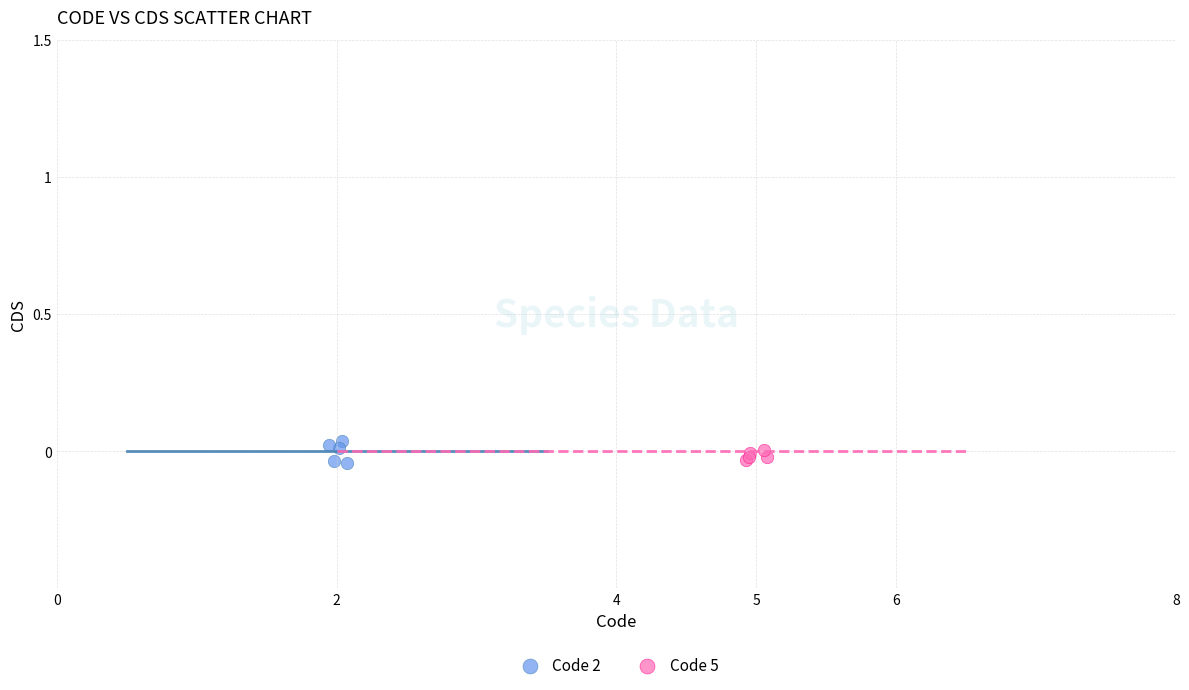

Which series reaches the maximum Y coordinate?

Code 2